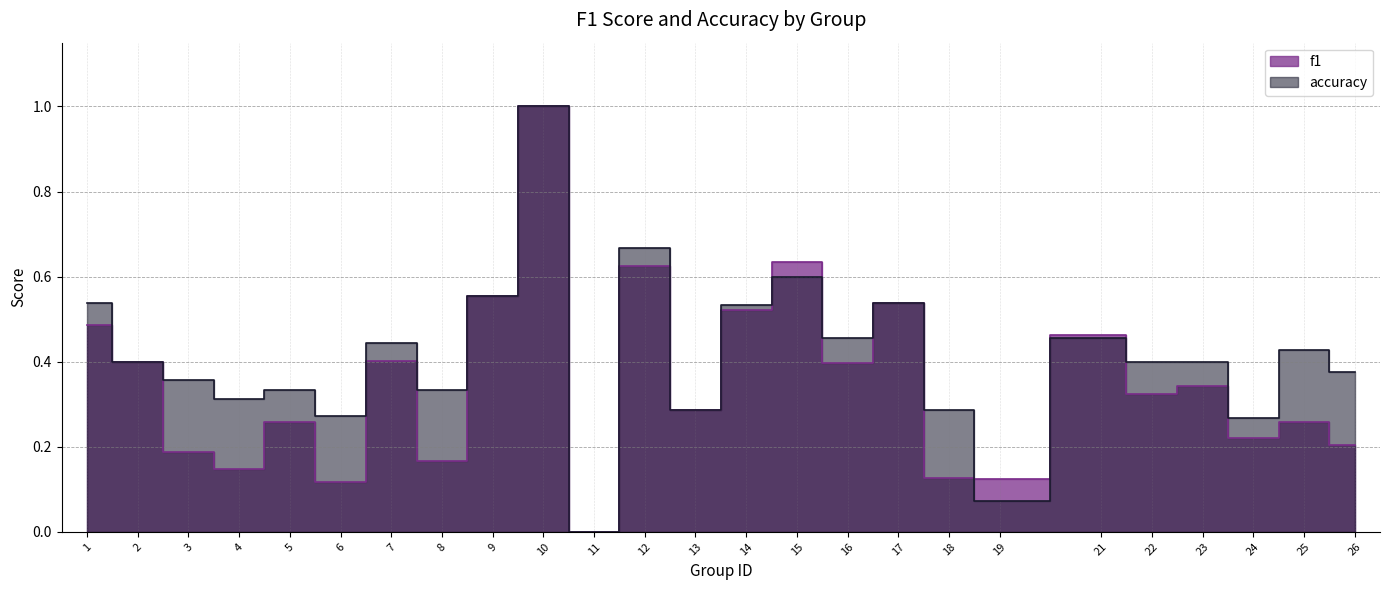

List the series in order of their overall mean, lowest first.

f1, accuracy